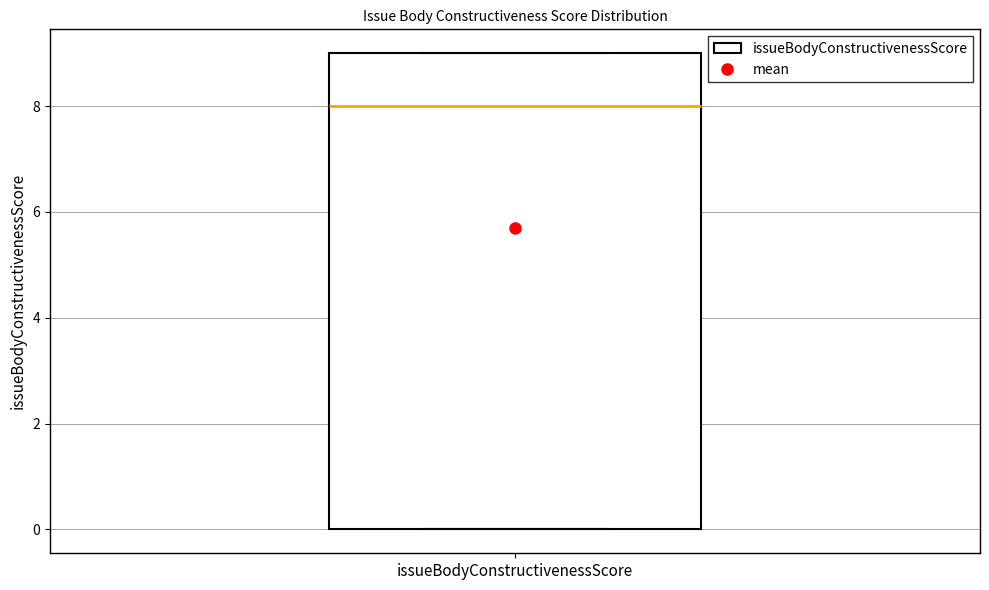

Read this box plot against the y-axis: the position of the median line, the range covered by the box, and the ends of both whiskers. The values are not printed on the chart, so give them approximately, as read against the axis.

median 8, box 0 to 9, whiskers 0 to 9